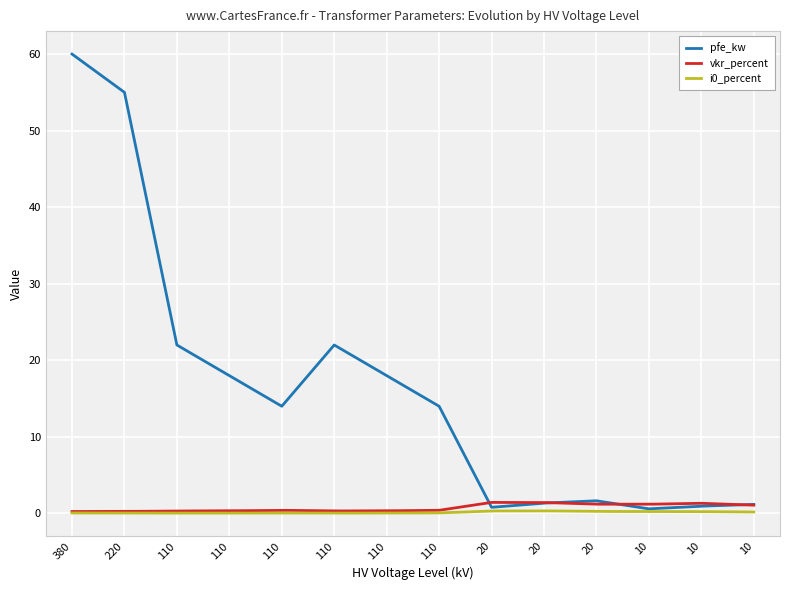

What is the difference between the maximum and minimum values in the pfe_kw series?

59.4